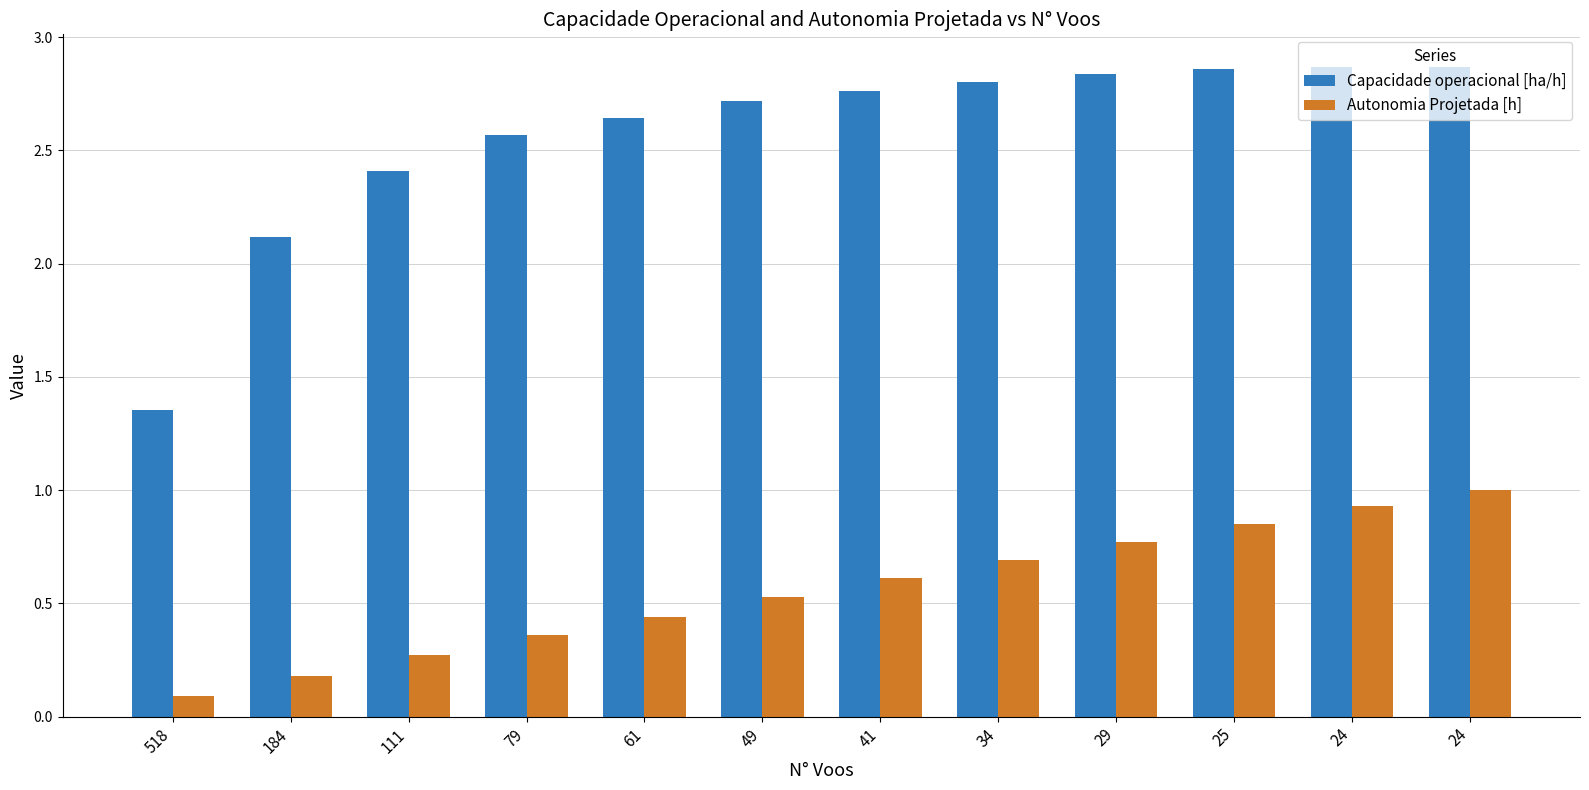

How many bars are there in each group?

2